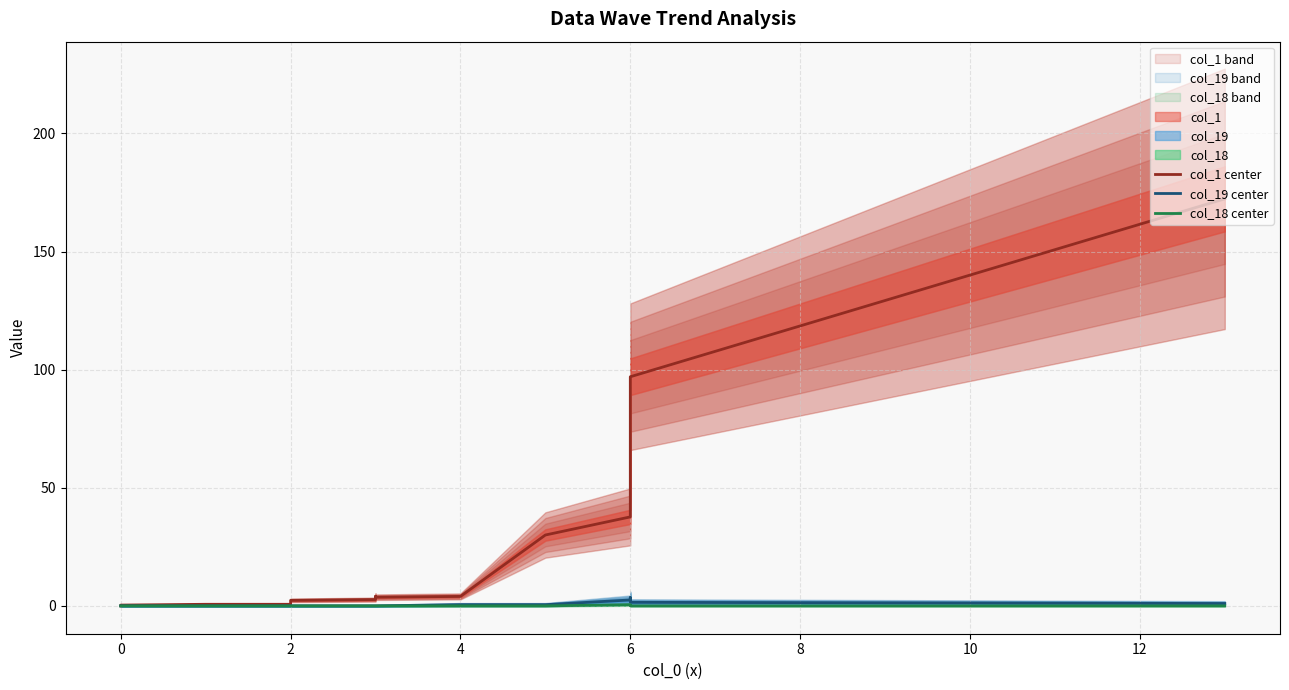

How many distinct data groups are displayed?

3